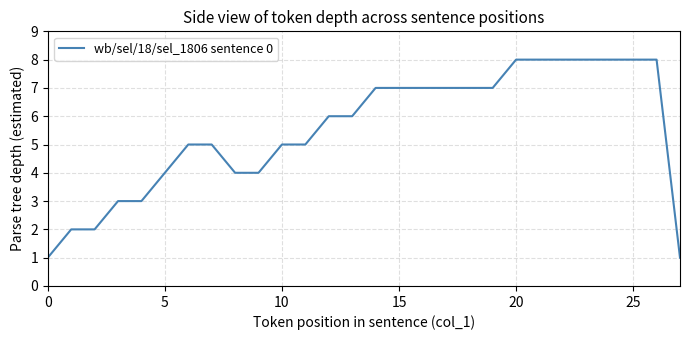

What is the greatest value displayed?

8